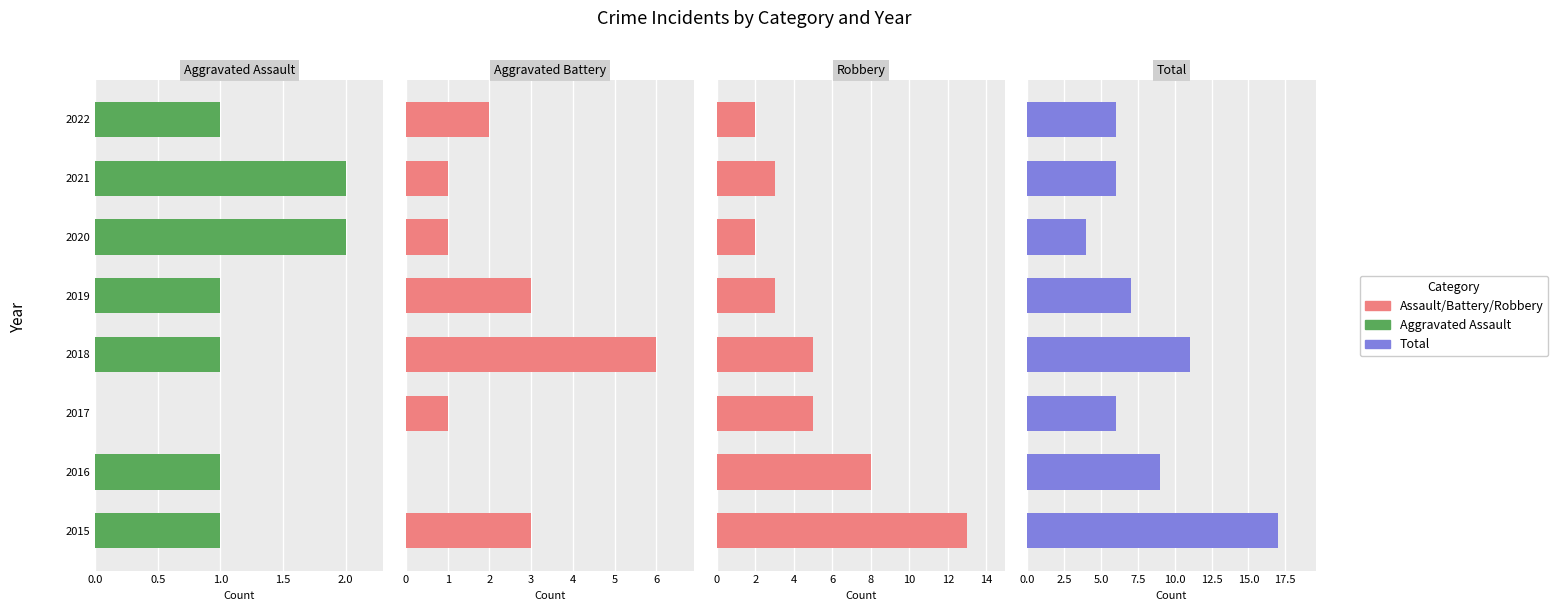

Between 2015 and 2021, which is larger?

2021